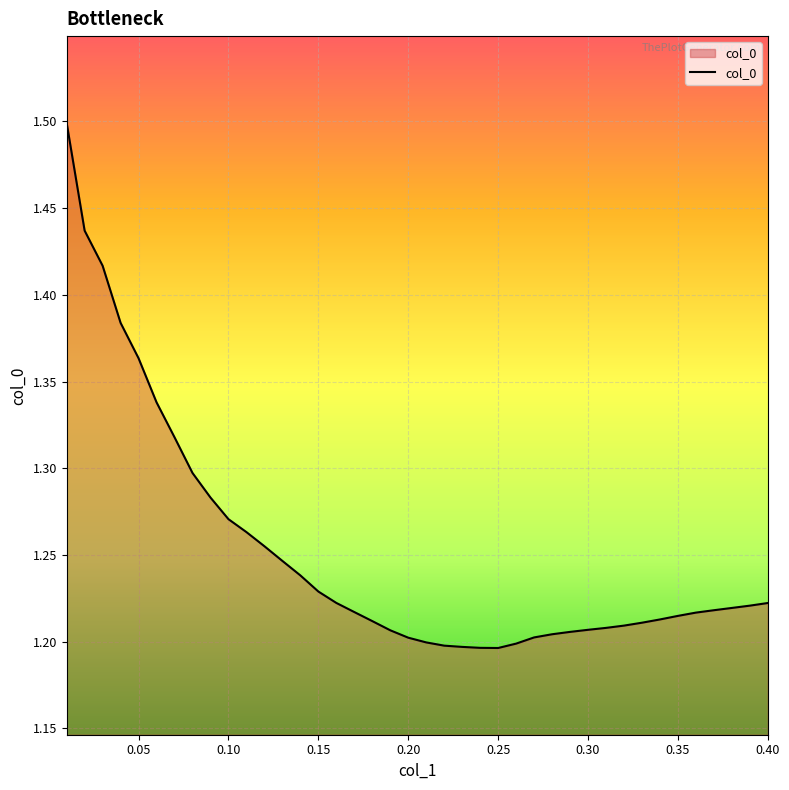

What is the maximum value shown in the chart?

1.5